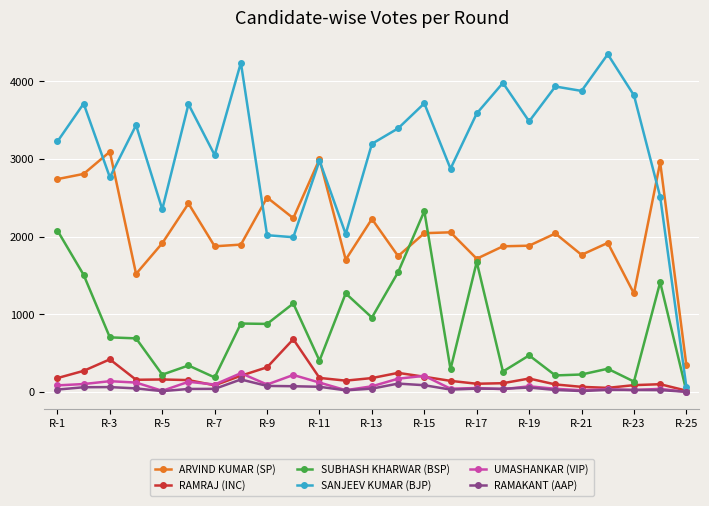

Which series has the widest spread of values?

SANJEEV KUMAR (BJP)